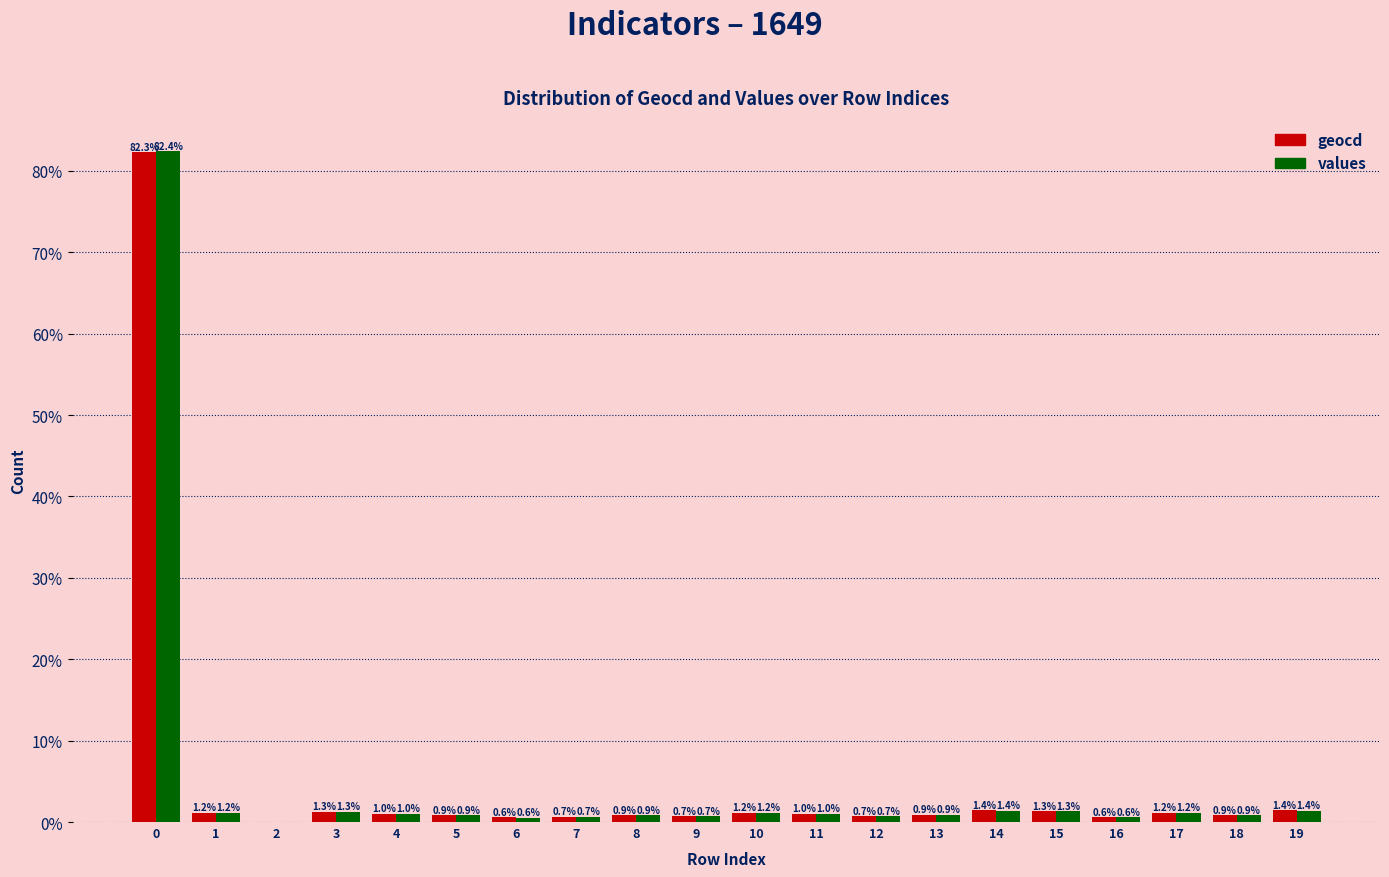

True or false: geocd has a value of 0.7 at 12.

True